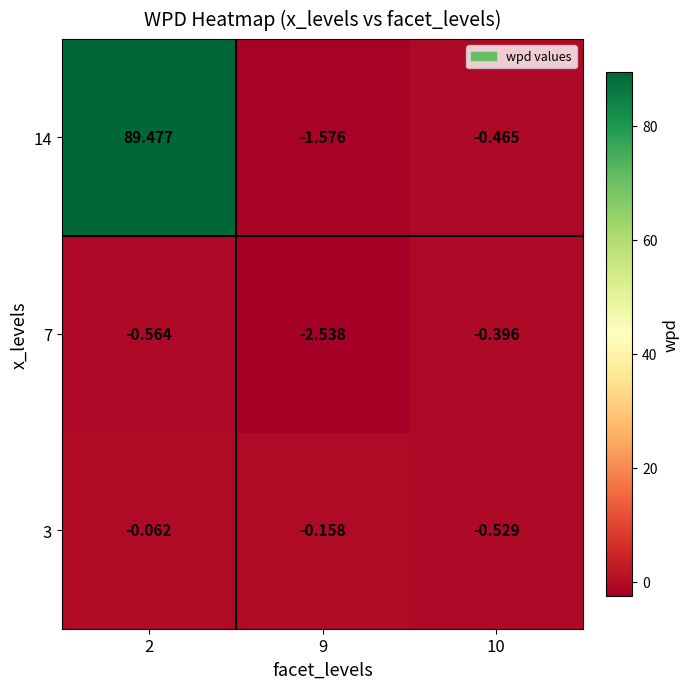

Is the value of 7 at 2 greater than the value of 3 at 10?

No